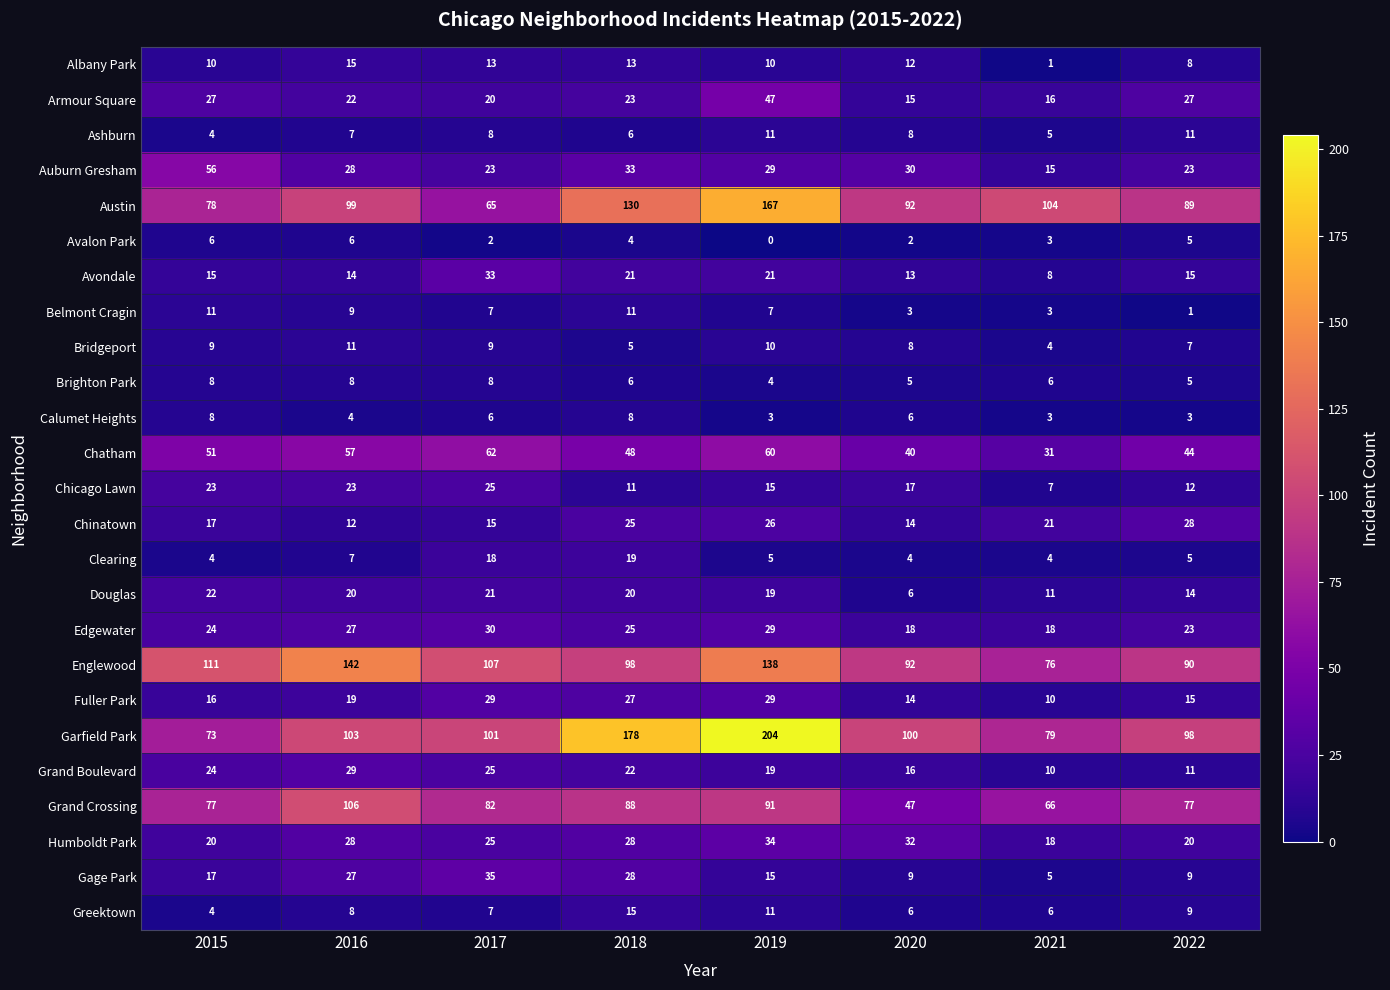

What is the average value of the Armour Square series?

25